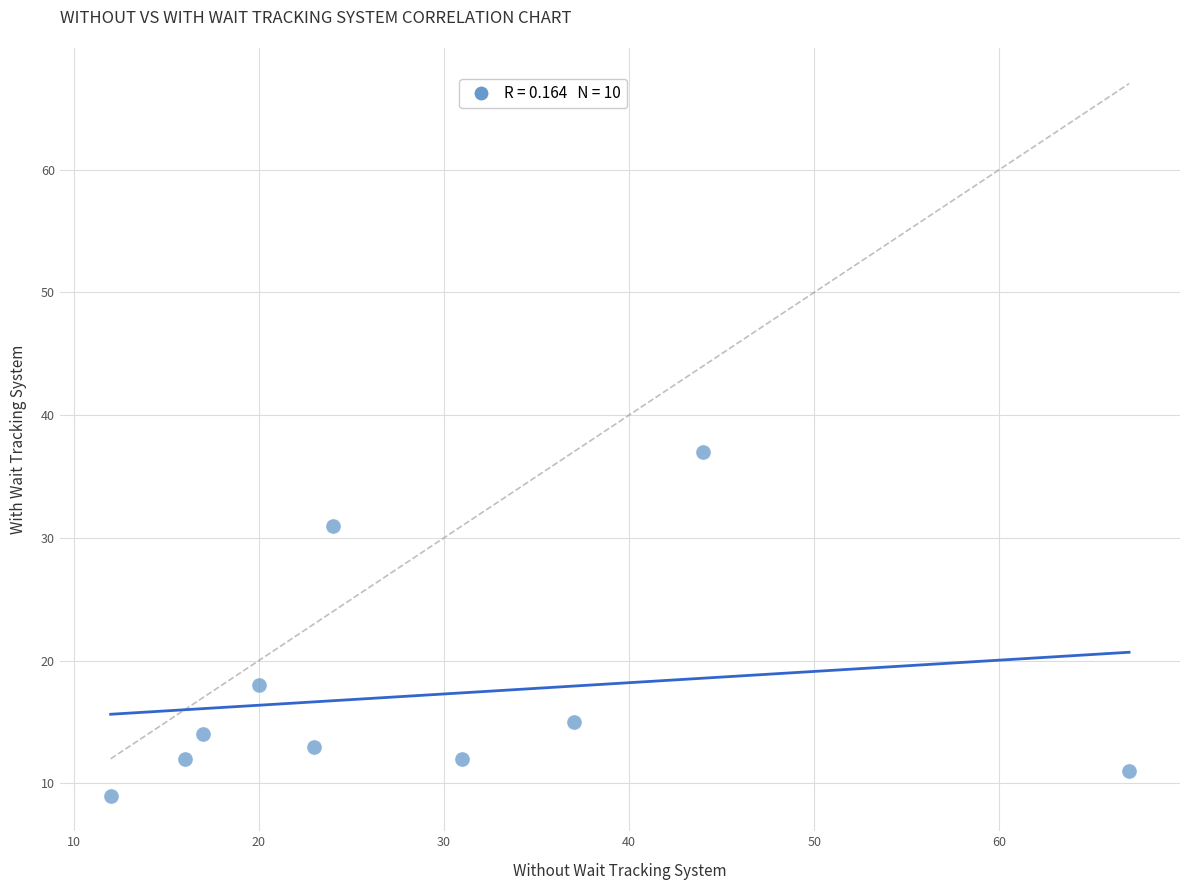

What Y value in the scatter plot is closest to 23?

18